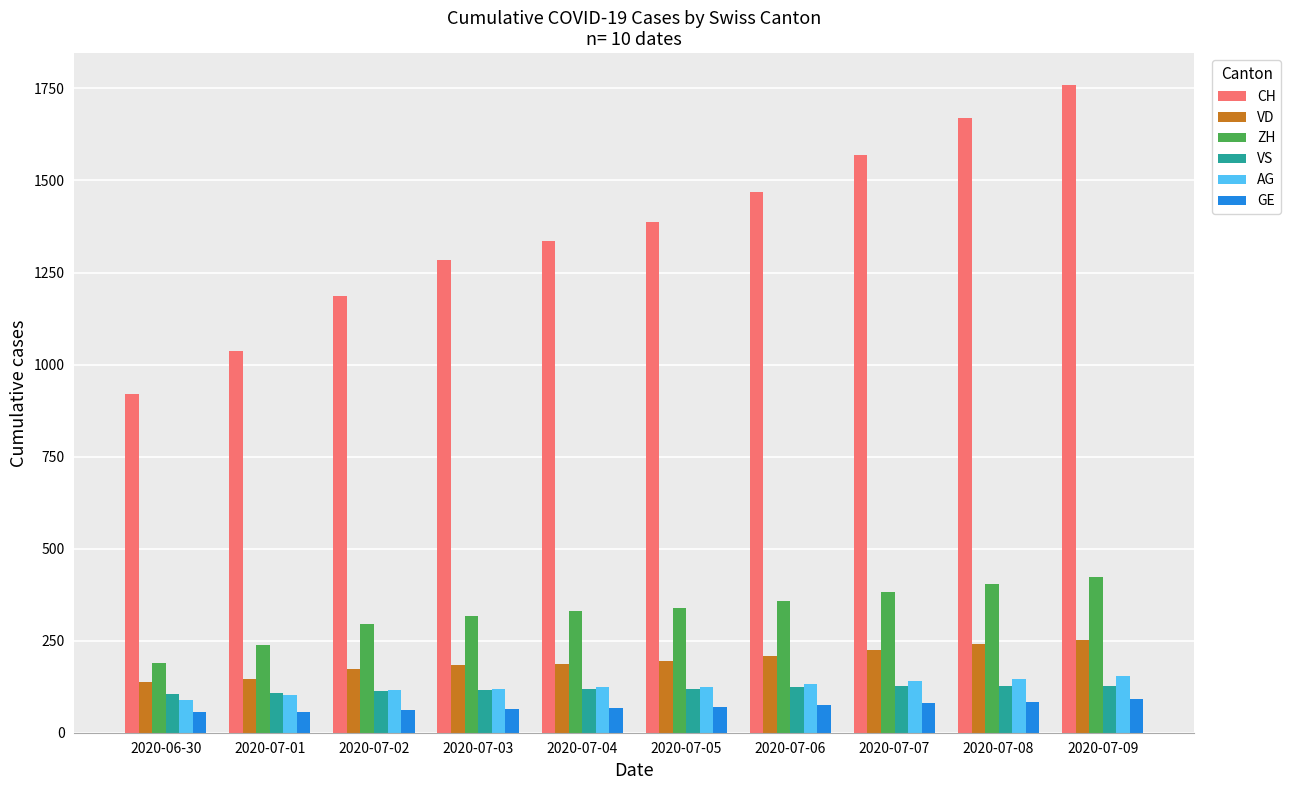

What is the total value across all series at 2020-07-05?

2235